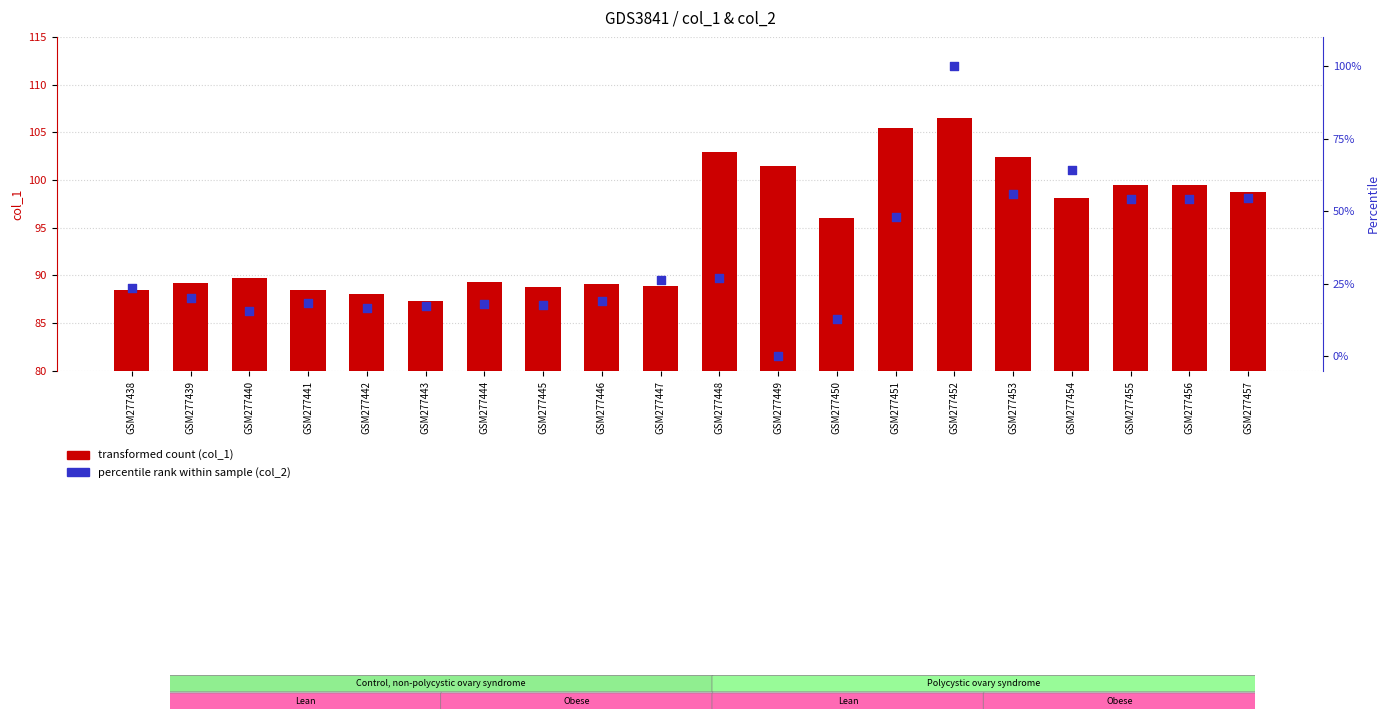

Is the value of percentile rank (col_2) at GSM277456 greater than the value of transformed count (col_1) at GSM277454?

No